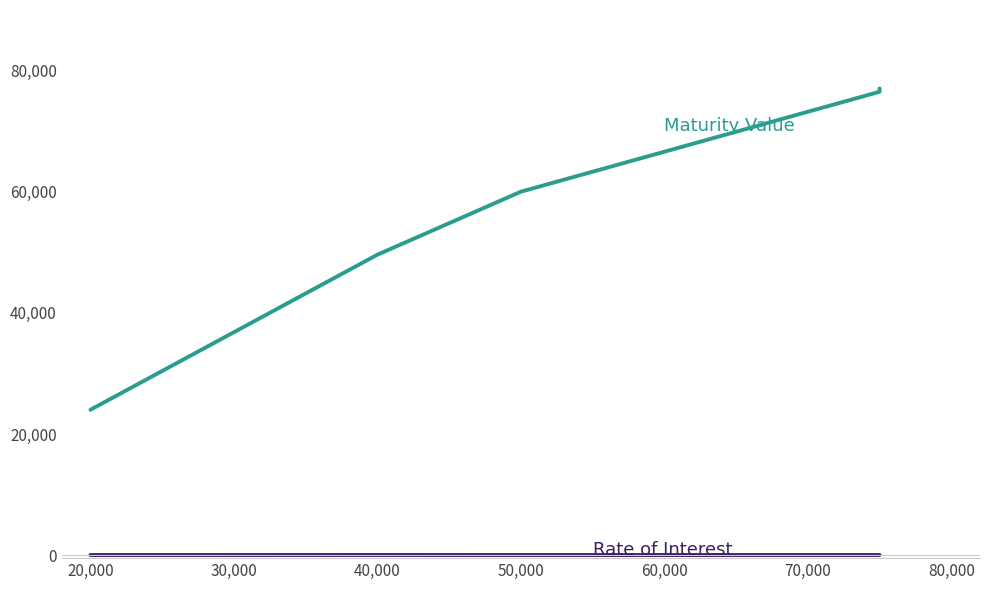

Rank the series by their maximum value, from highest to lowest.

Maturity Value, Rate of Interest